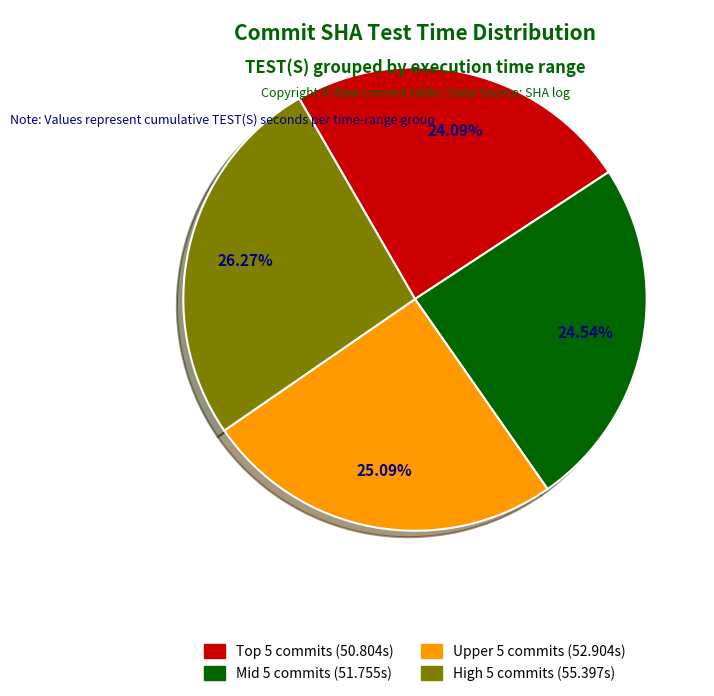

Do High 5 commits (55.397s) and Mid 5 commits (51.755s) together represent more than half of the pie?

Yes